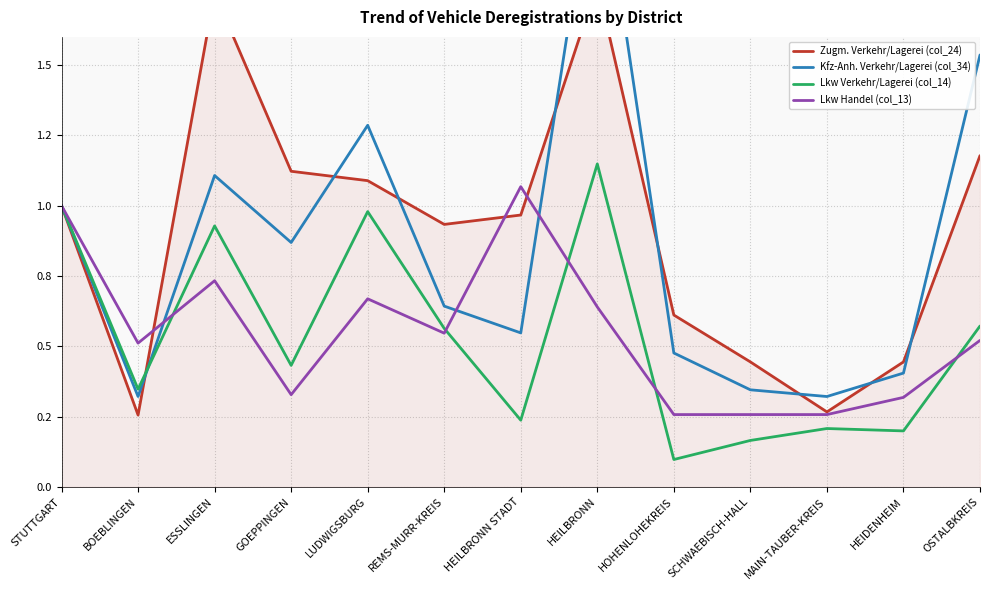

What is the greatest value displayed?

2.3